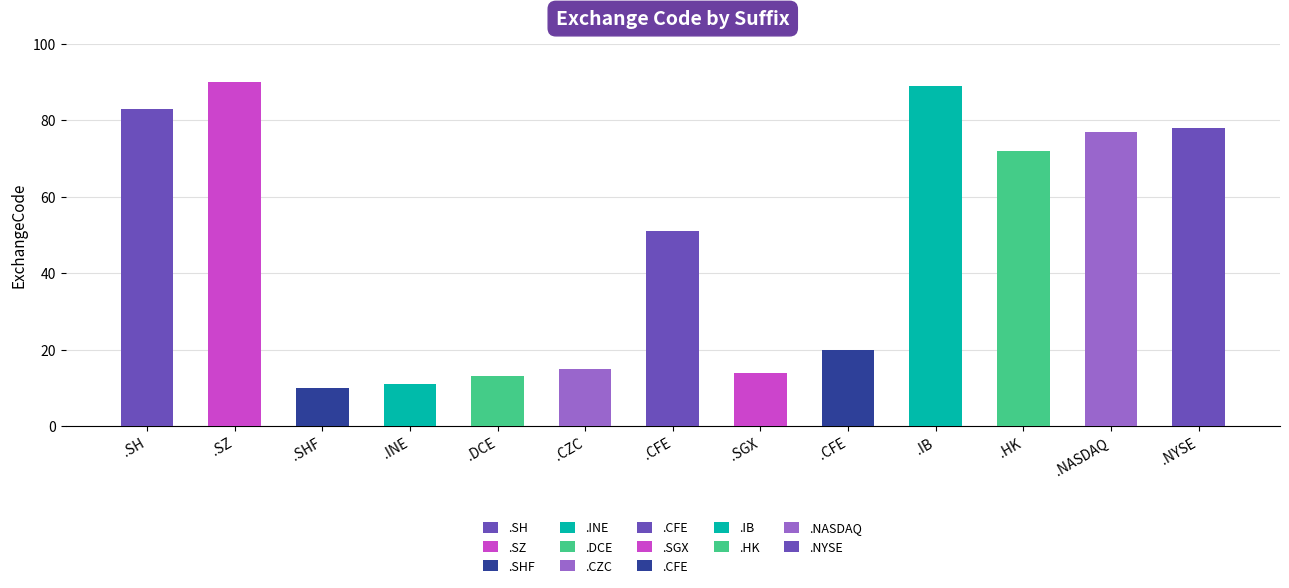

List the labels in order of value, smallest first.

.SHF, .INE, .DCE, .SGX, .CZC, .CFE, .CFE, .HK, .NASDAQ, .NYSE, .SH, .IB, .SZ